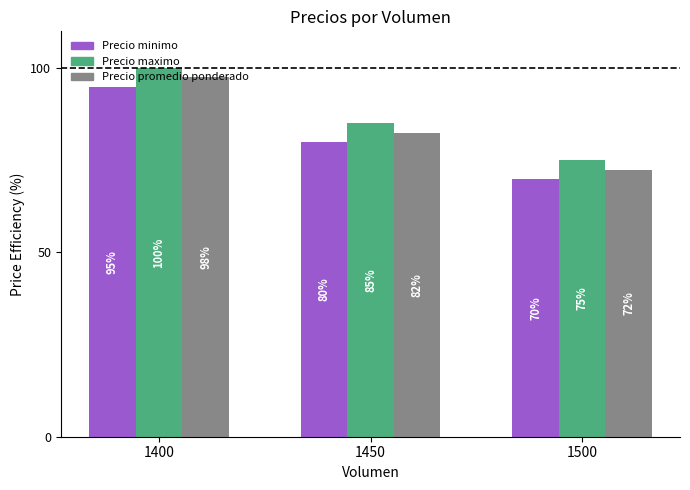

At which label is Precio maximo closest to 87?

1450